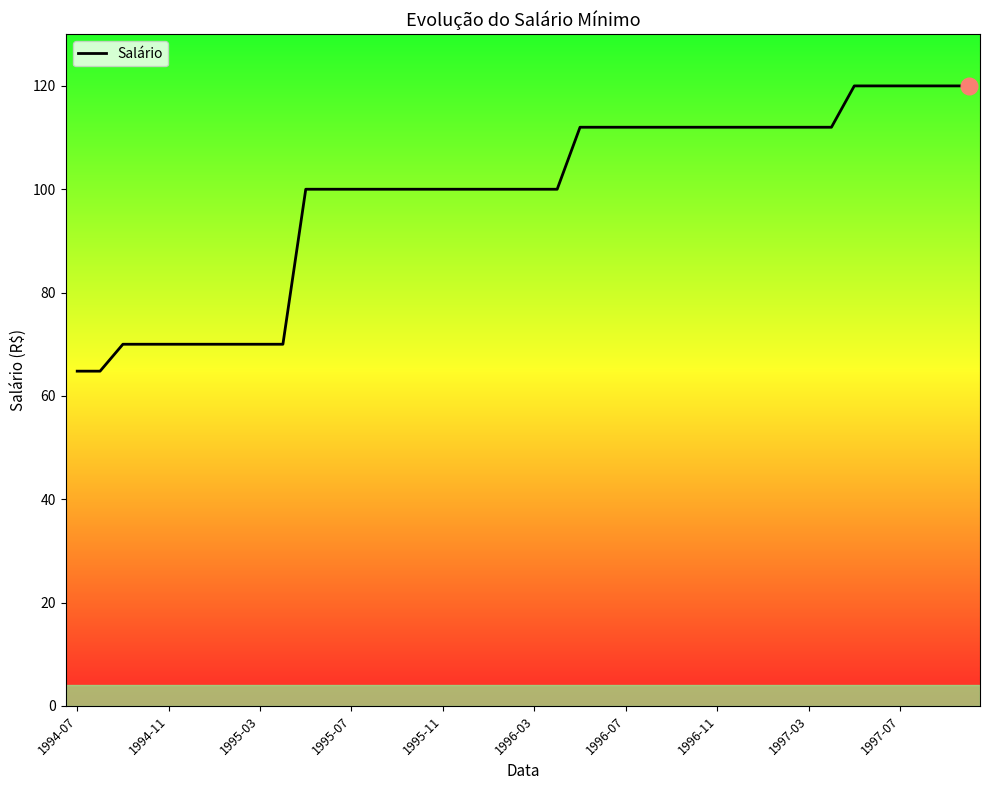

What is the minimum value shown in the chart?

64.8